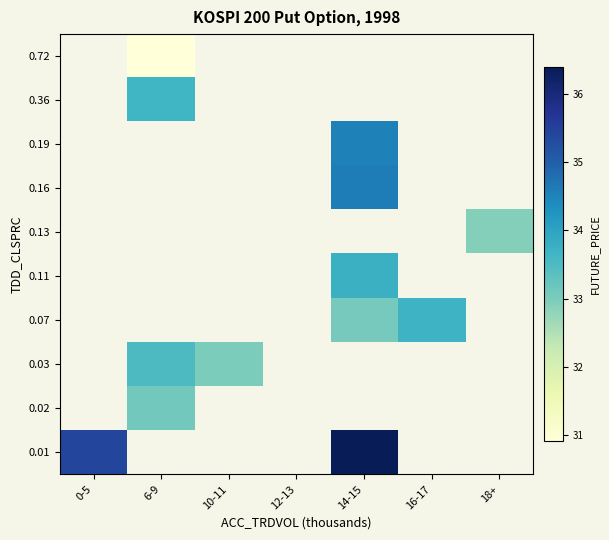

At which category does the chart reach its minimum across all series?

6-9